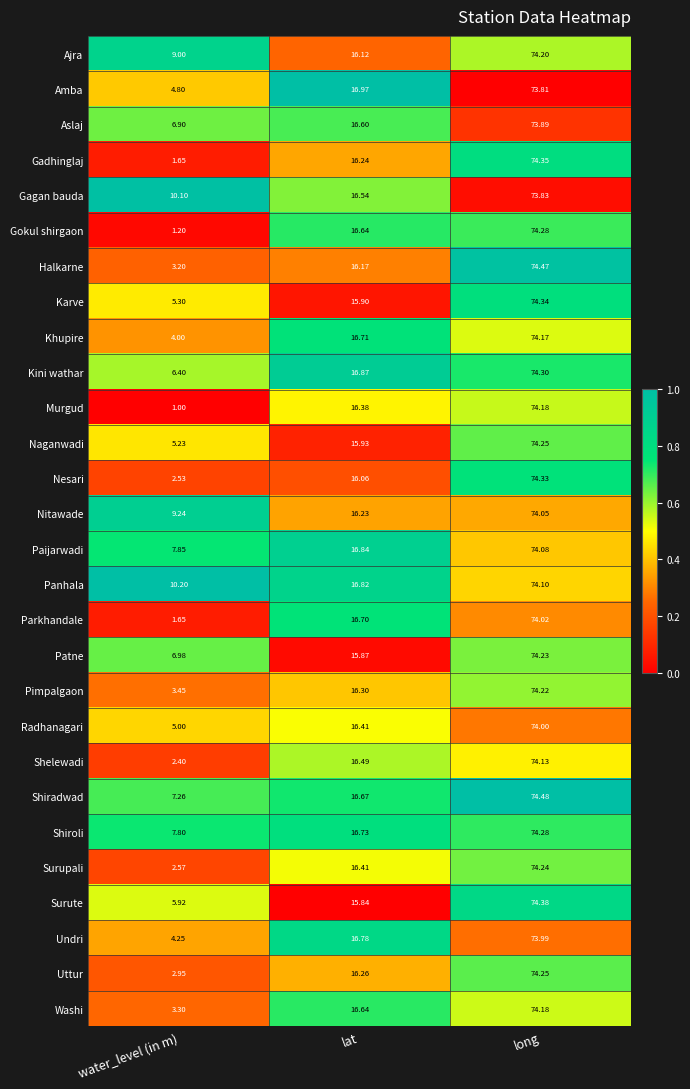

How many categories are shown in the chart?

3